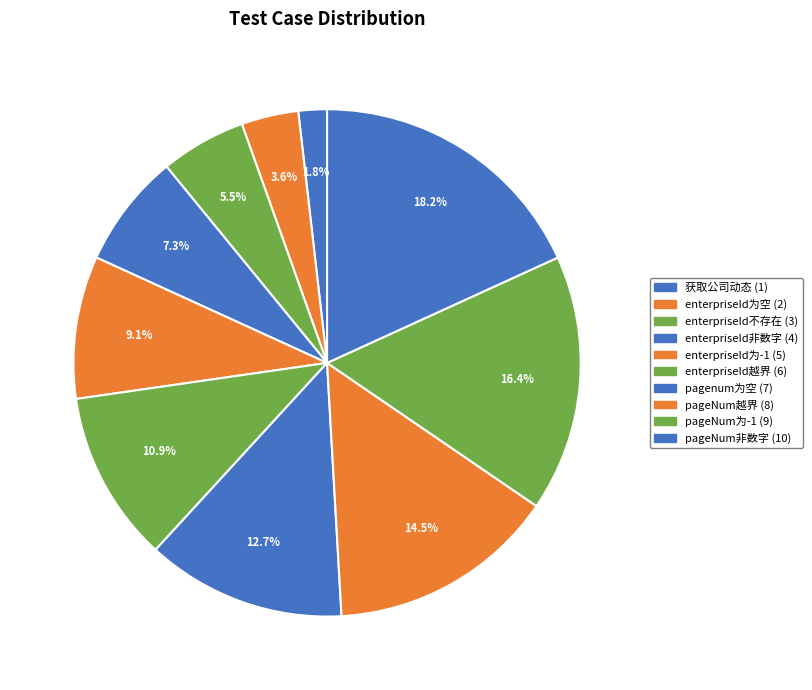

What percentage is the enterpriseId为空 slice, to the nearest percent?

4%